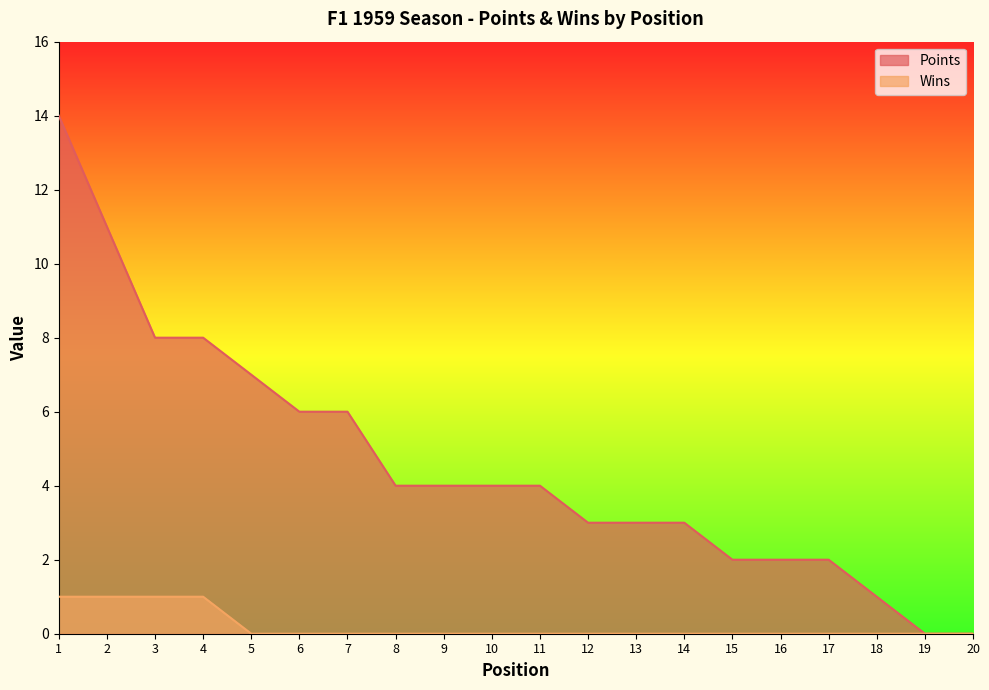

List the labels in order of Points value, smallest first.

19, 20, 18, 15, 16, 17, 12, 13, 14, 8, 9, 10, 11, 6, 7, 5, 3, 4, 2, 1